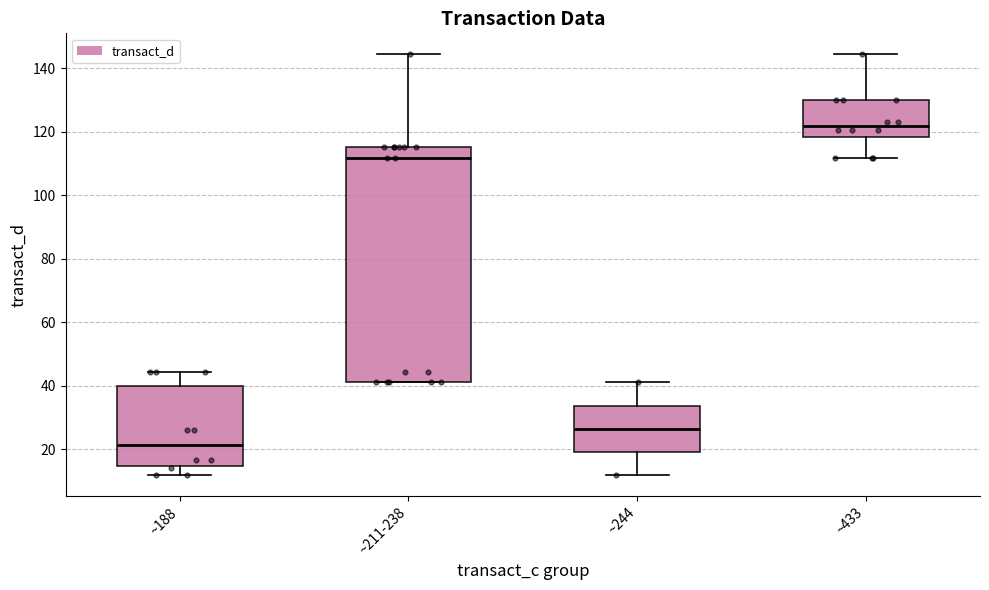

Where does the lower whisker of the box for ~188 end on the y-axis? The values are not printed on the chart, so give them approximately, as read against the axis.

12